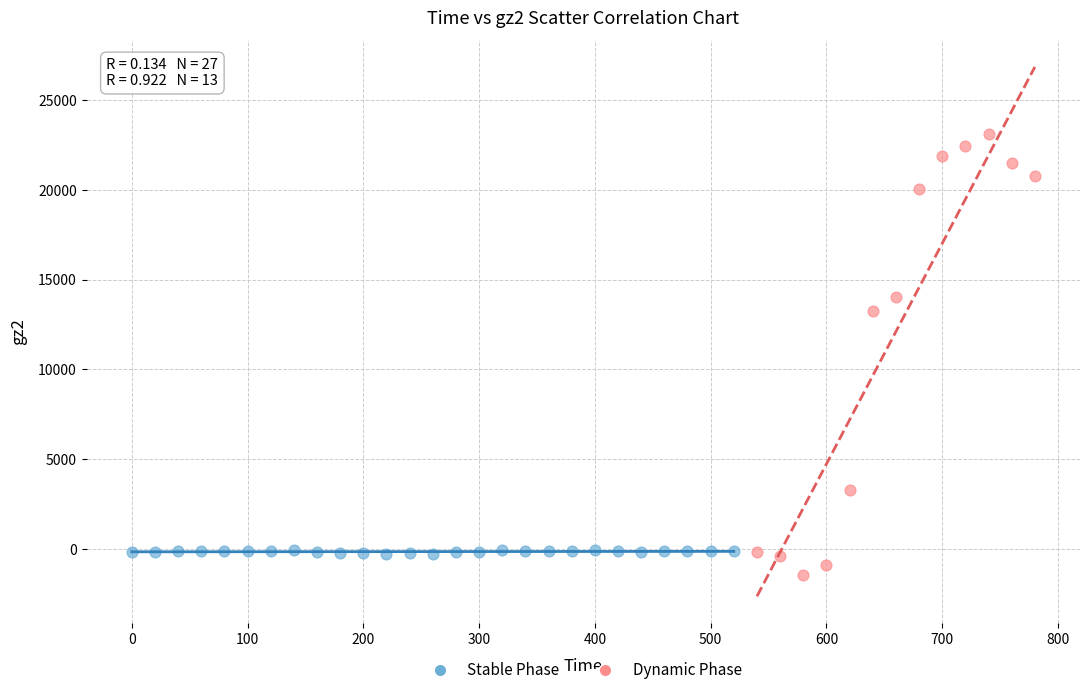

Which series contains the lowest Y value?

Dynamic Phase